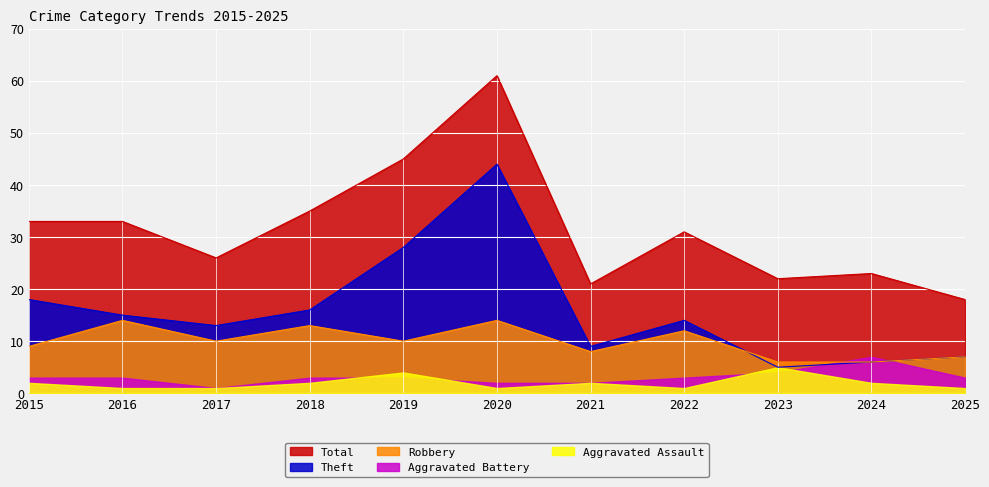

Is the value of Total at 2019 greater than the value of Robbery at 2024?

Yes